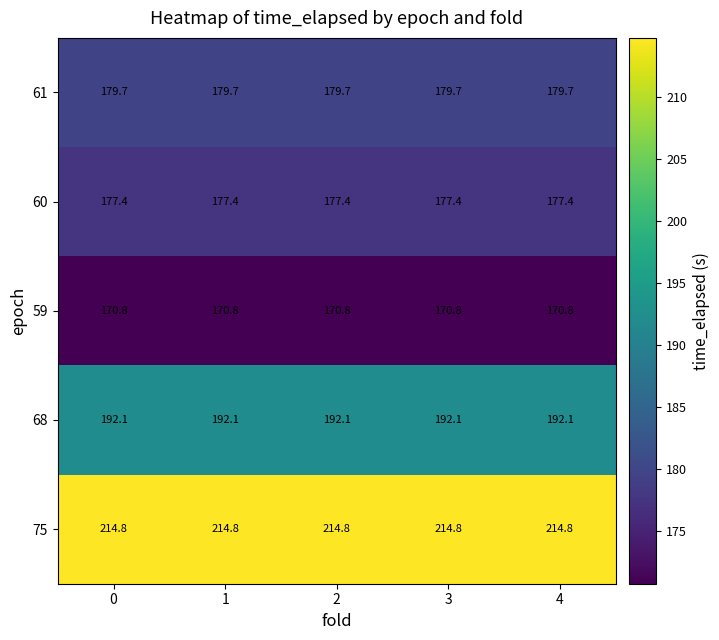

How many series are shown in this chart?

5